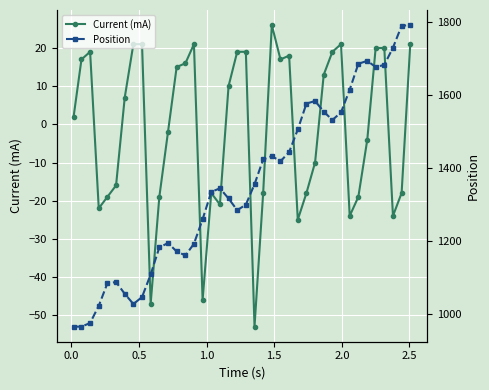

What is the value of the Current (mA) point at the 23rd from the left?

-18